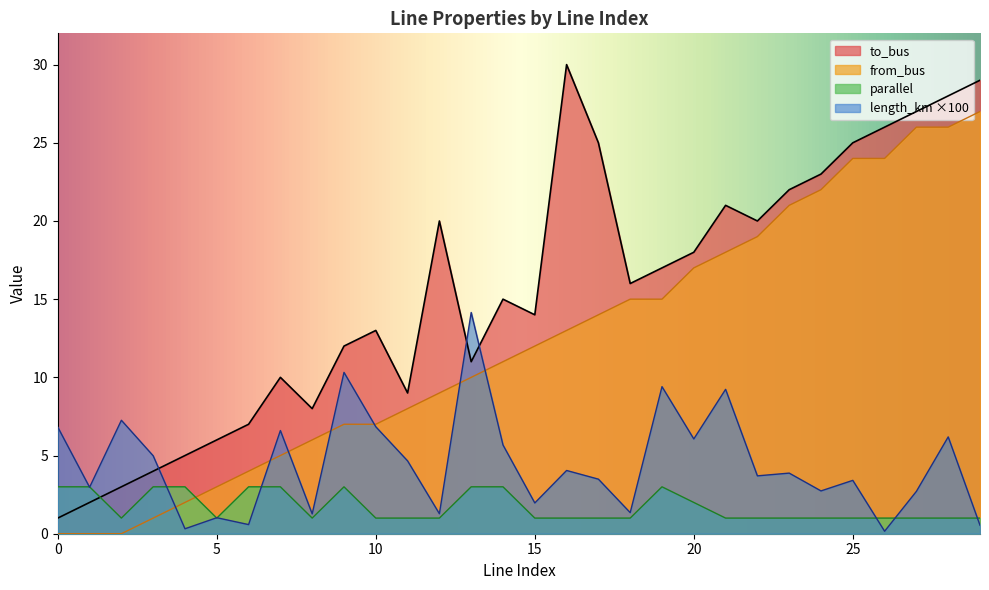

How many distinct data groups are displayed?

4